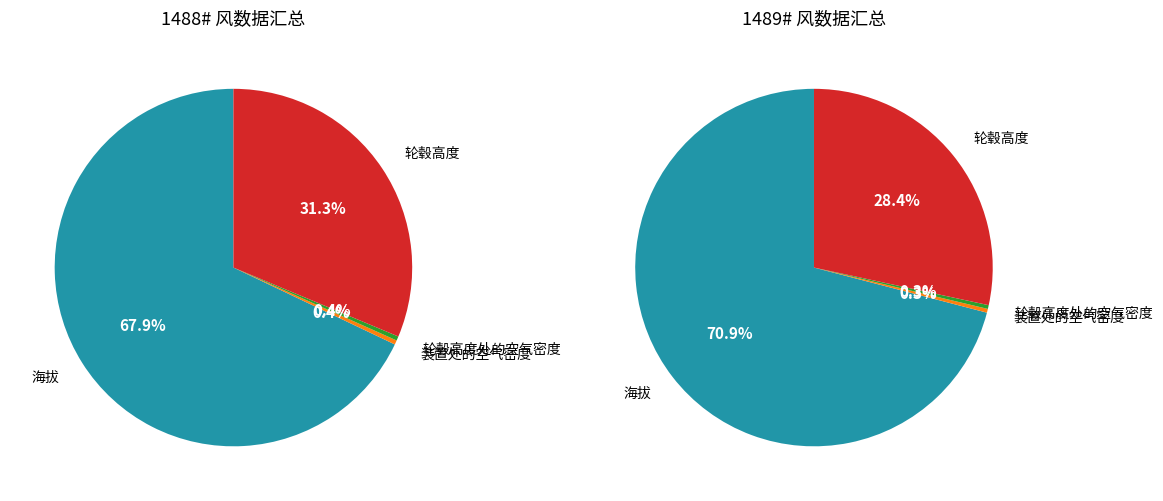

To the nearest percent, what is the difference between the largest and smallest slice percentages?

68%